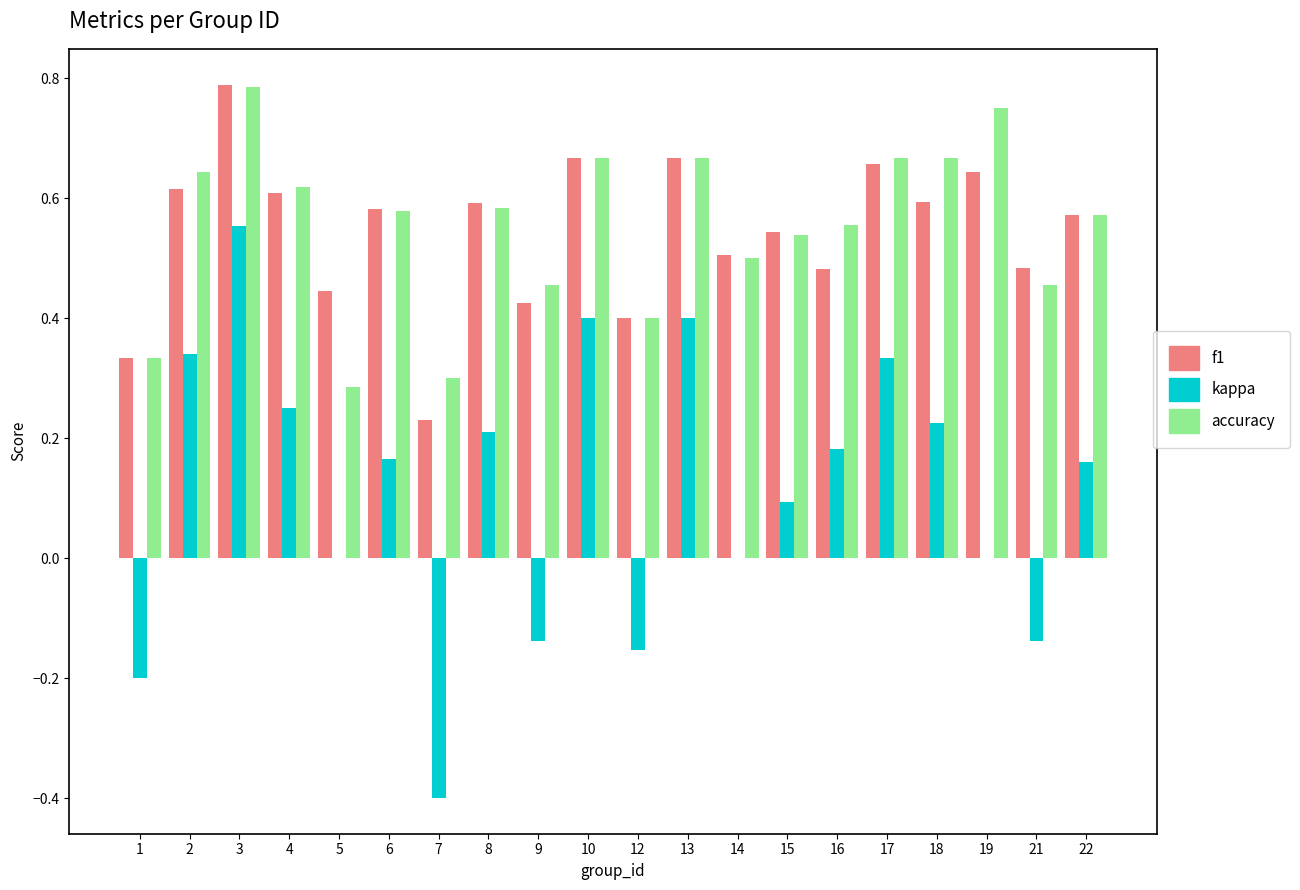

How many f1 values are between 0 and 1?

20